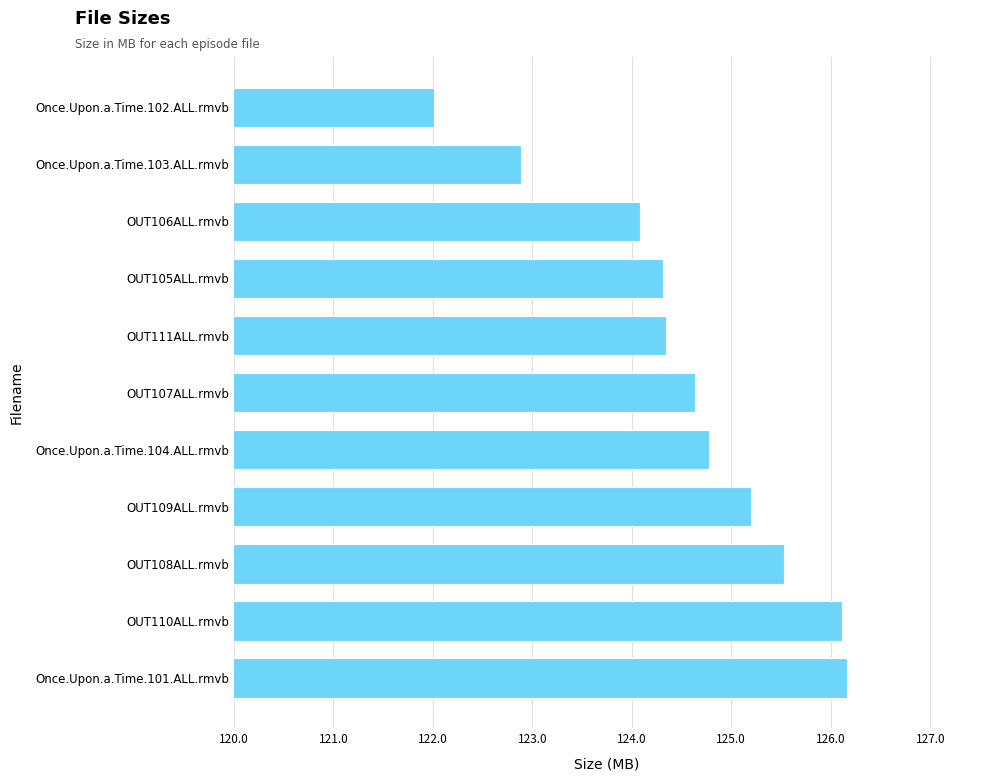

What is the minimum value shown in the chart?

122.0